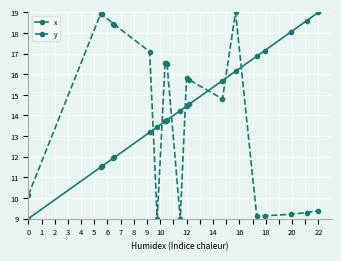

What is the maximum value shown in the chart?

19.0